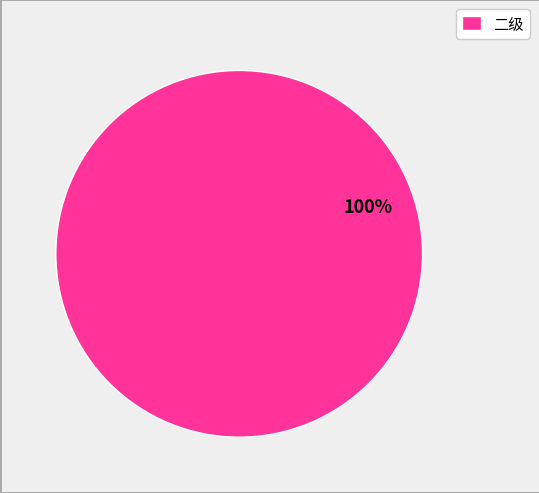

Rank the categories by value from highest to lowest.

二级